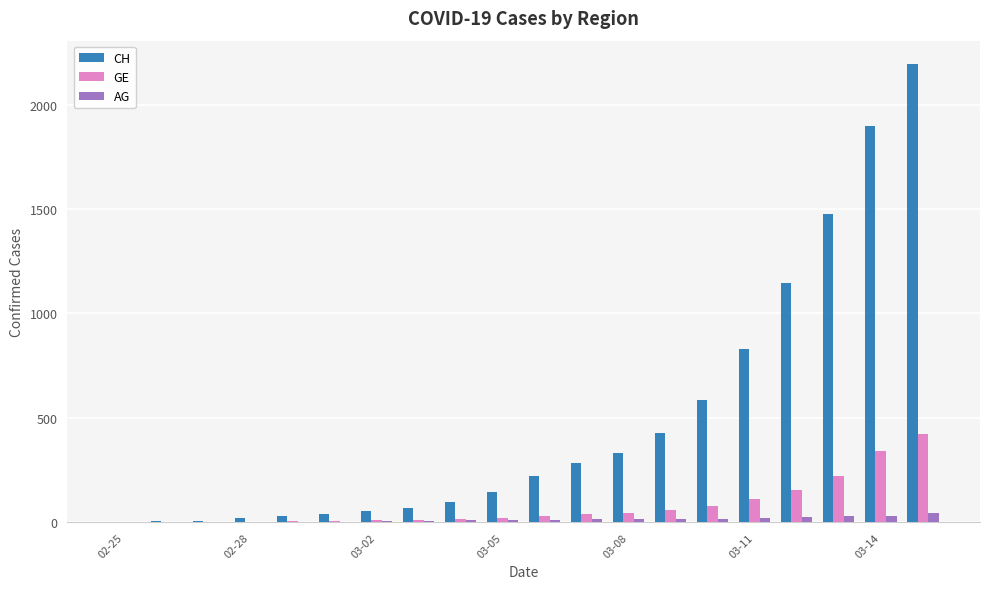

How many groups of bars are there?

20